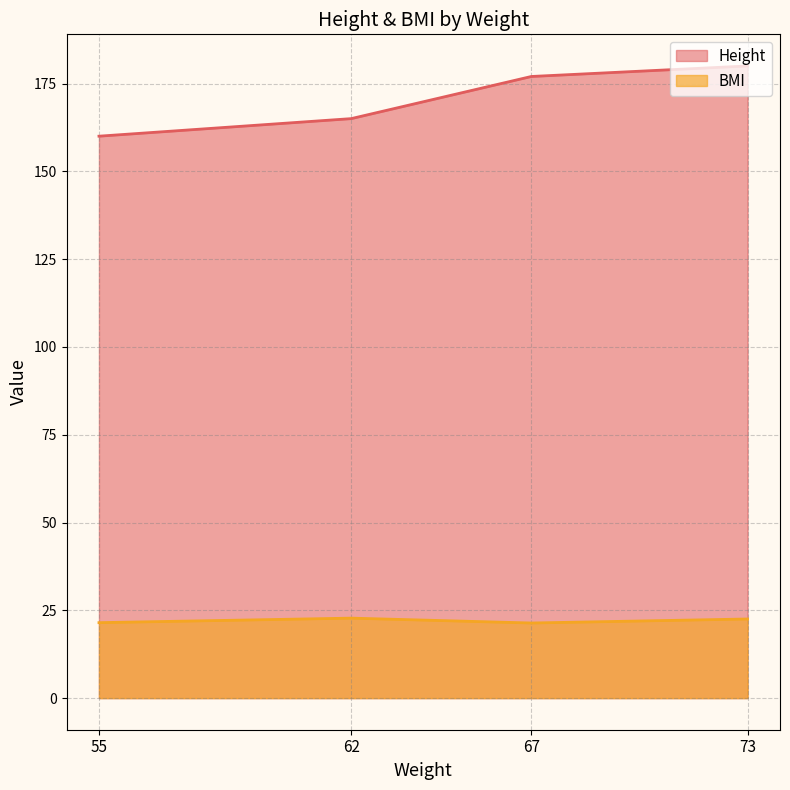

Which series changed the most between 55 and 67?

Height